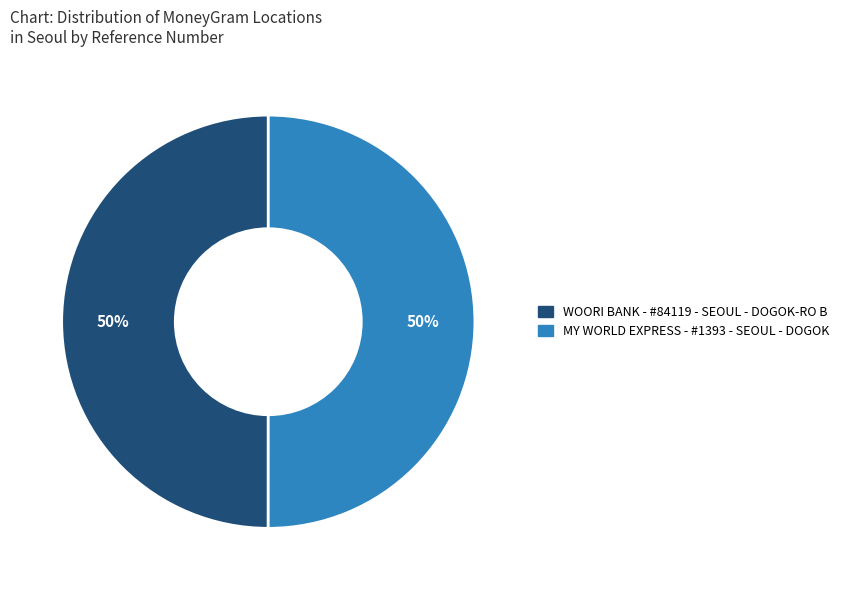

The MY WORLD EXPRESS - #1393 - SEOUL - DOGOK slice represents 50% of the pie. True or false?

True